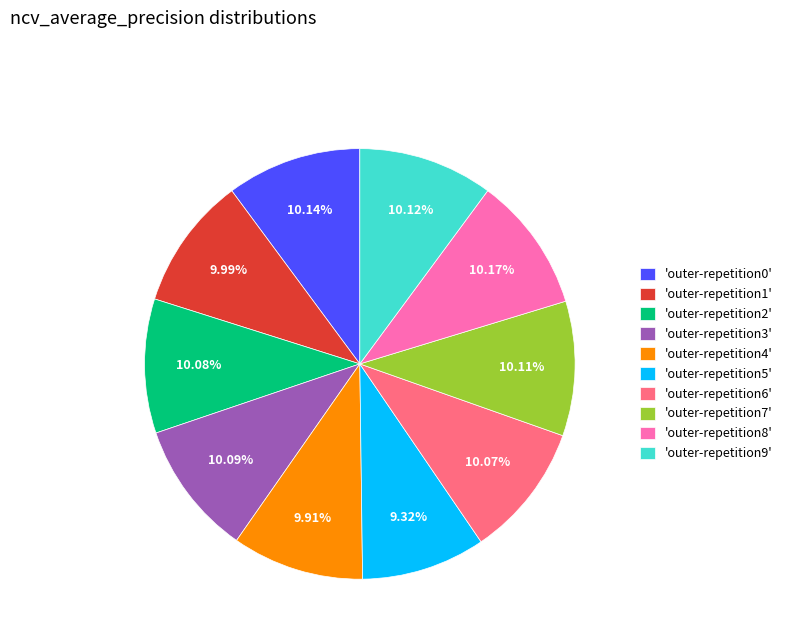

Do 'outer-repetition1' and 'outer-repetition4' together represent more than half of the pie?

No